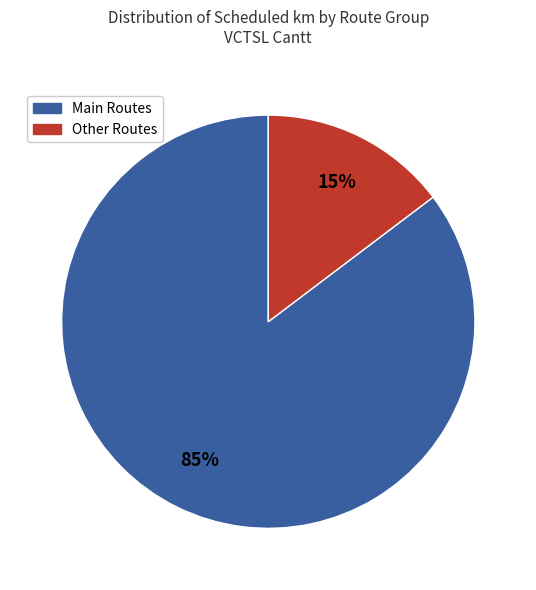

Is there a majority slice in this chart?

Yes